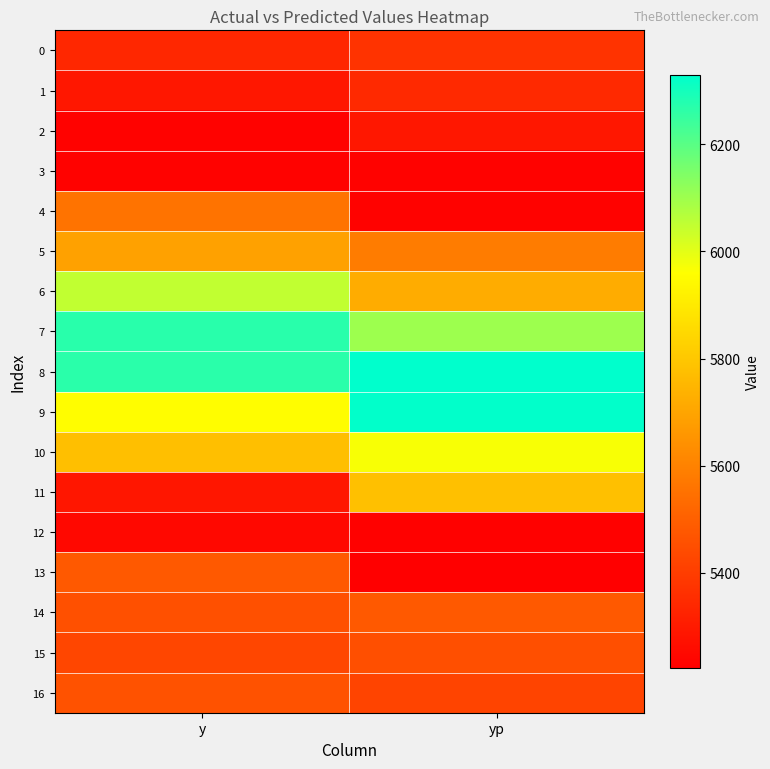

Reading left to right, transcribe all the data shown in this chart.

0: y=5337.0	yp=5372.8
1: y=5291.0	yp=5342.1
2: y=5232.0	yp=5292.4
3: y=5232.5	yp=5231.0
4: y=5556.5	yp=5232.2
5: y=5690.5	yp=5582.2
6: y=6050.0	yp=5719.7
7: y=6269.5	yp=6101.1
8: y=6268.5	yp=6329.7
9: y=5956.5	yp=6326.2
10: y=5777.0	yp=5970.1
11: y=5288.5	yp=5778.8
12: y=5248.5	yp=5228.0
13: y=5480.0	yp=5222.2
14: y=5456.5	yp=5480.2
15: y=5426.5	yp=5453.4
16: y=5462.0	yp=5421.1